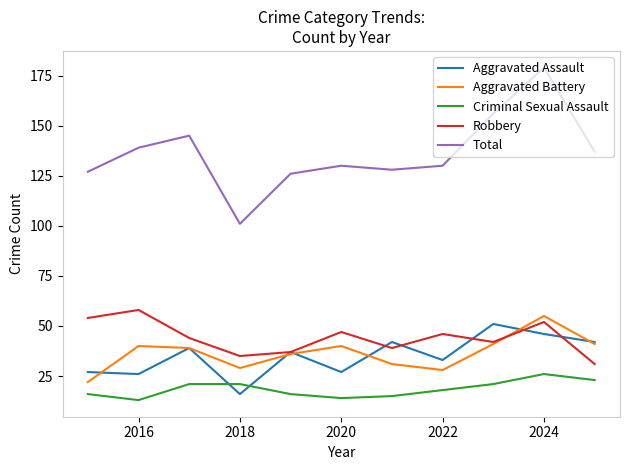

Which series has the largest range (max minus min)?

Total